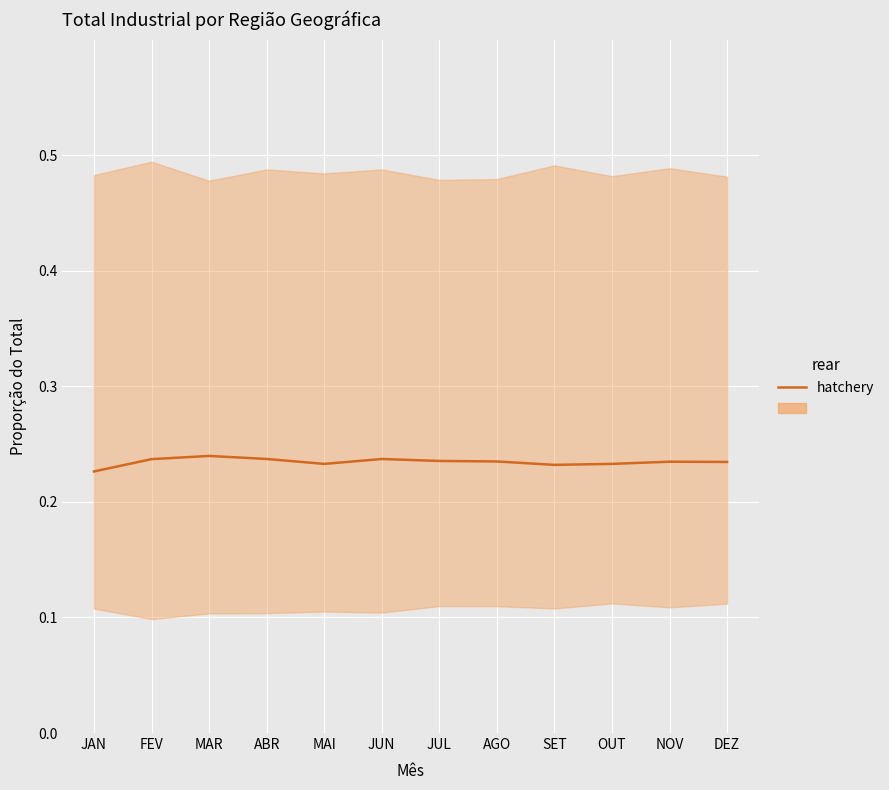

Reading left to right, extract all data points from this chart.

JAN=0.2	FEV=0.2	MAR=0.2	ABR=0.2	MAI=0.2	JUN=0.2	JUL=0.2	AGO=0.2	SET=0.2	OUT=0.2	NOV=0.2	DEZ=0.2